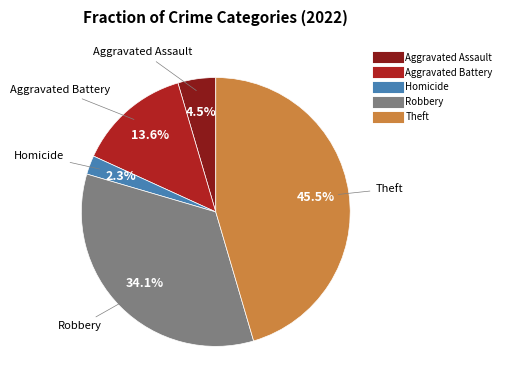

Is there a majority slice in this chart?

No